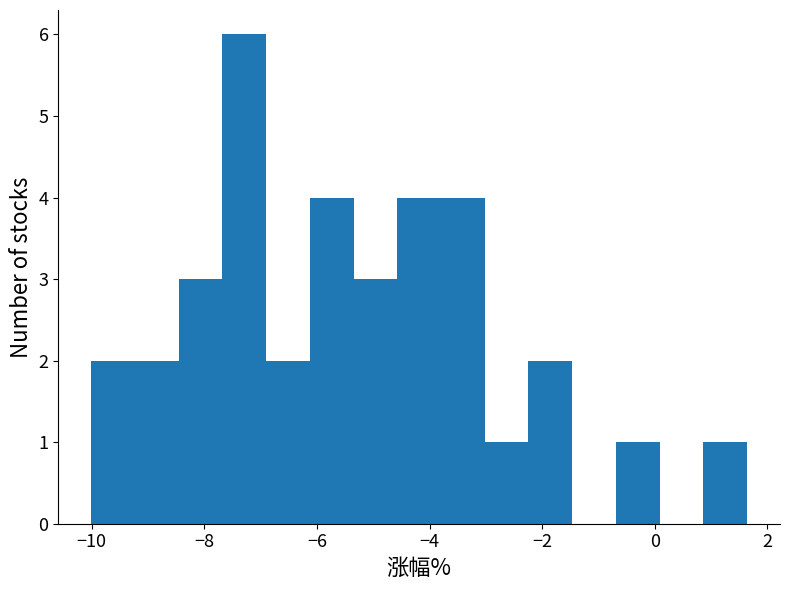

Around what value on the x-axis is the tallest bar? Give the approximate position of its centre, as read against the axis.

-7.2